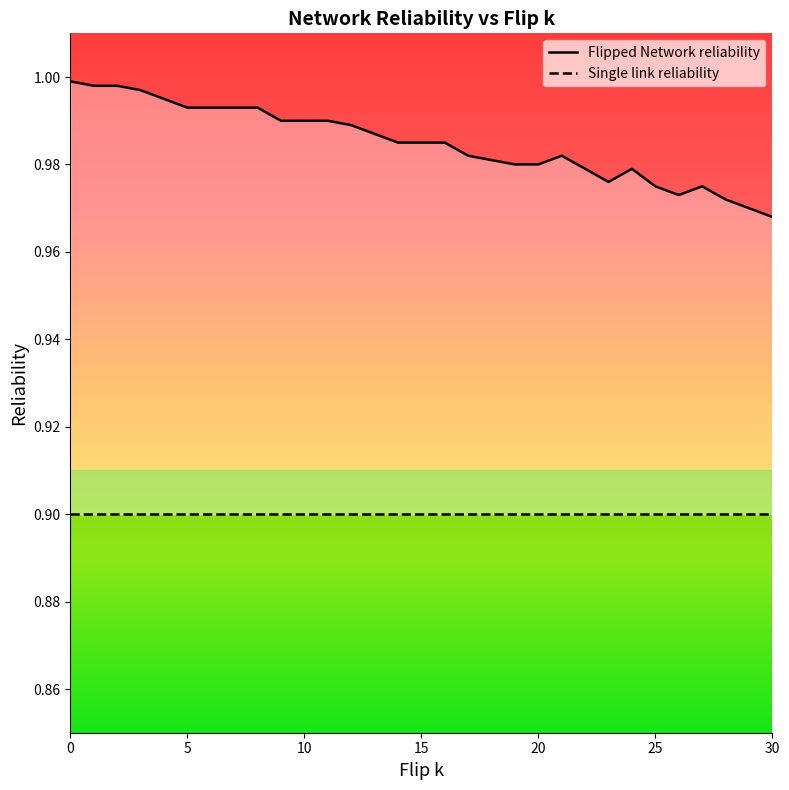

What is the label of the 22nd point from the right?

9